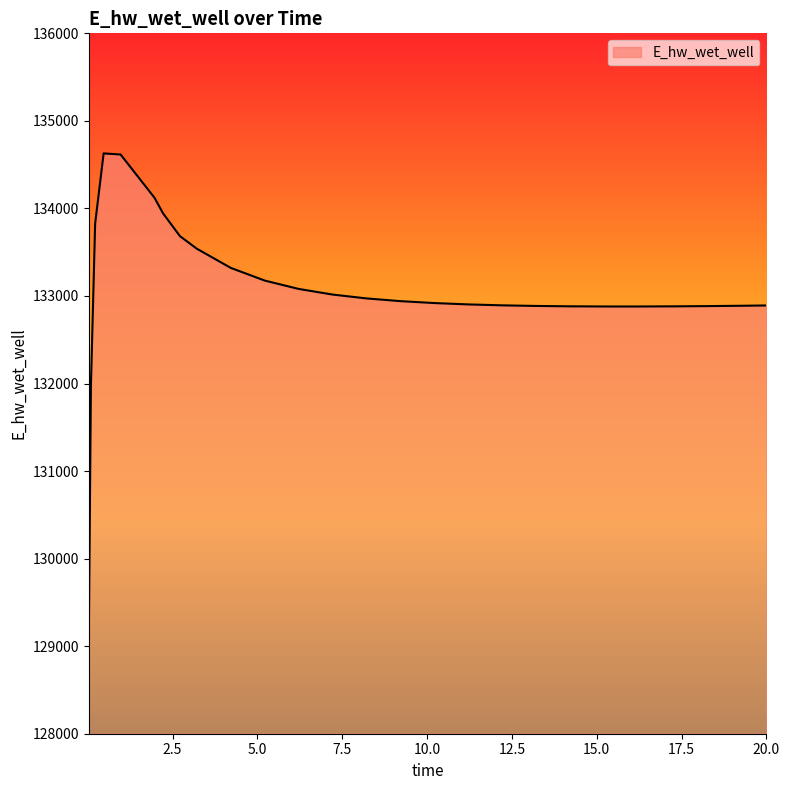

What is the maximum value shown in the chart?

134628.5